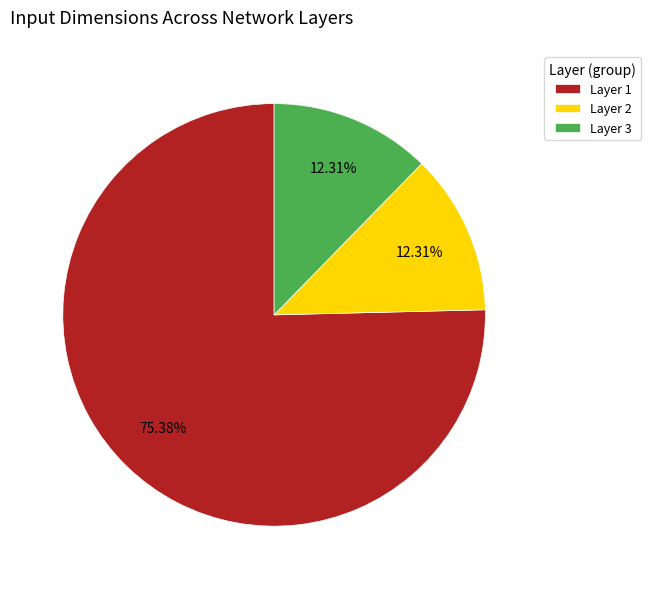

What is the ratio of the value at Layer 1 to the value at Layer 2?

6.1